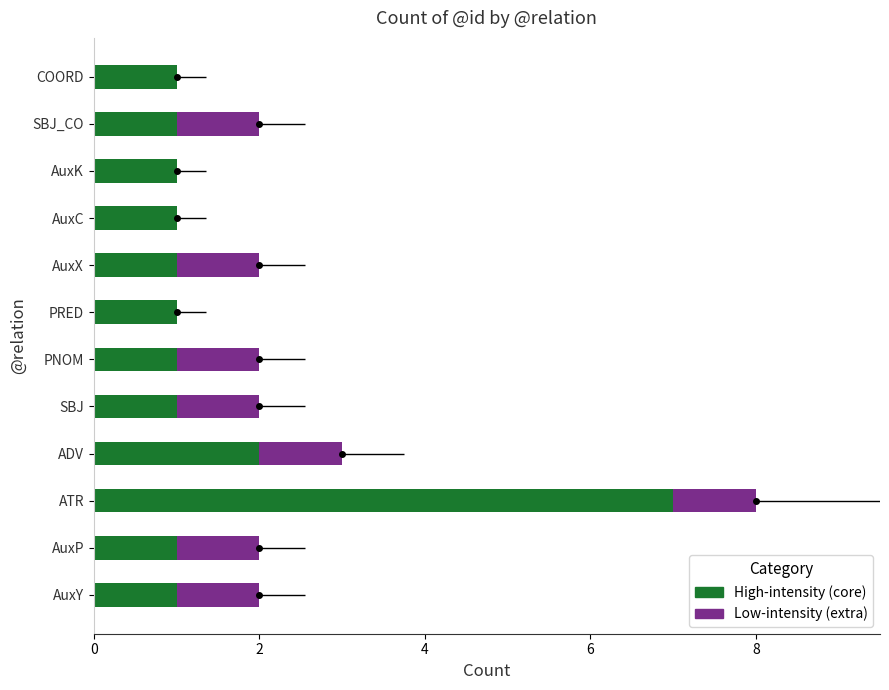

The value of Low-intensity (extra) at AuxP is 1. True or false?

False